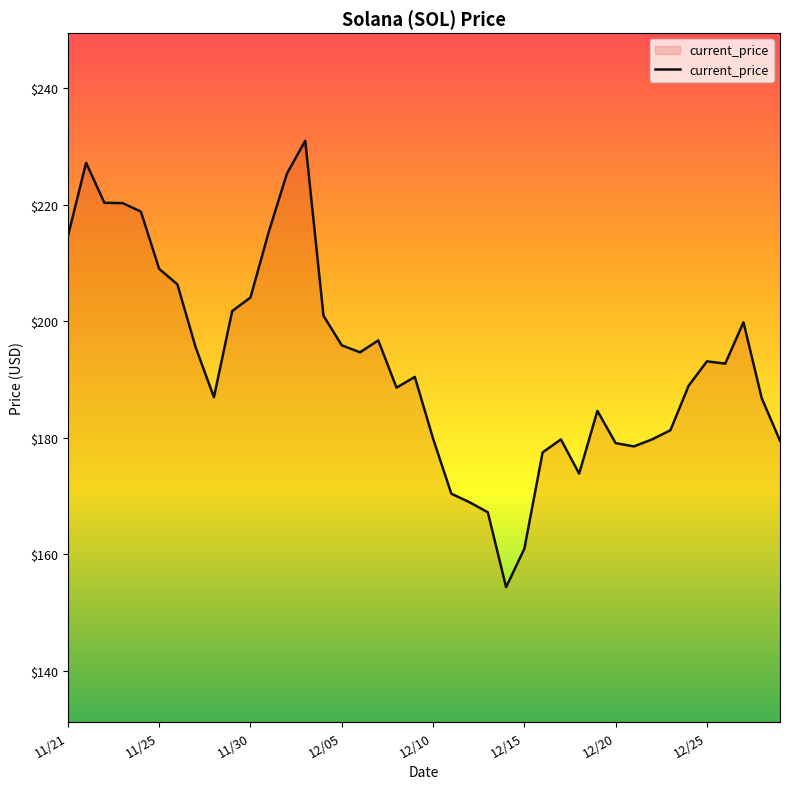

What is the minimum value shown in the chart?

154.3